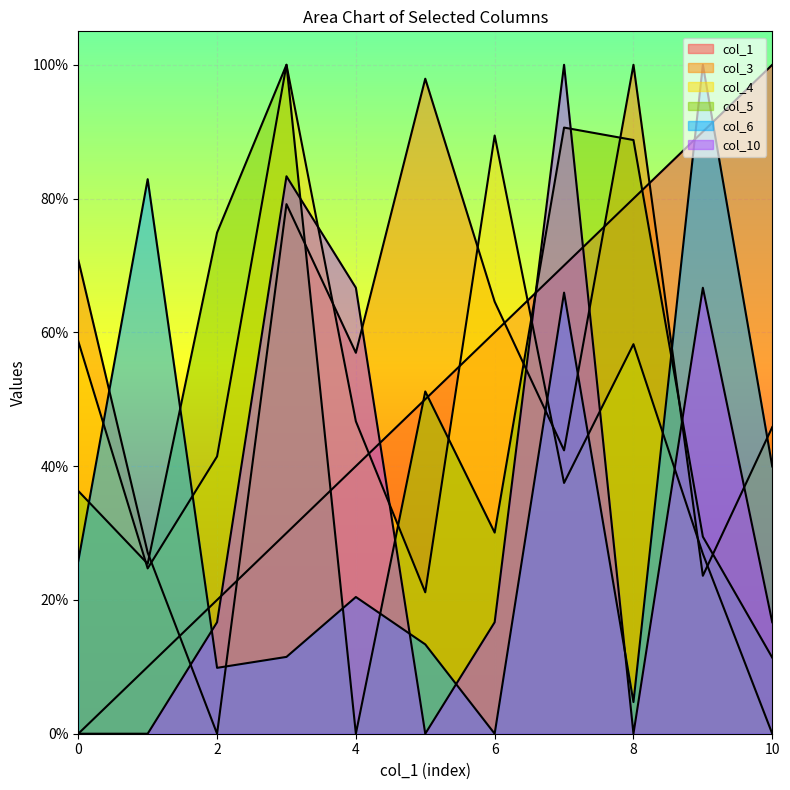

Rank the categories by col_10 value from highest to lowest.

7, 3, 4, 9, 2, 6, 10, 0, 1, 5, 8